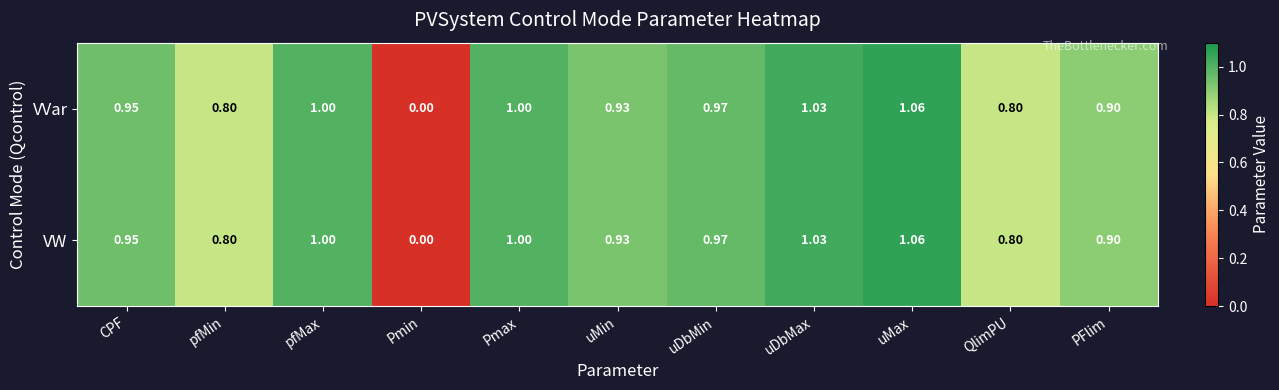

Which label corresponds to the largest value in the chart?

uMax